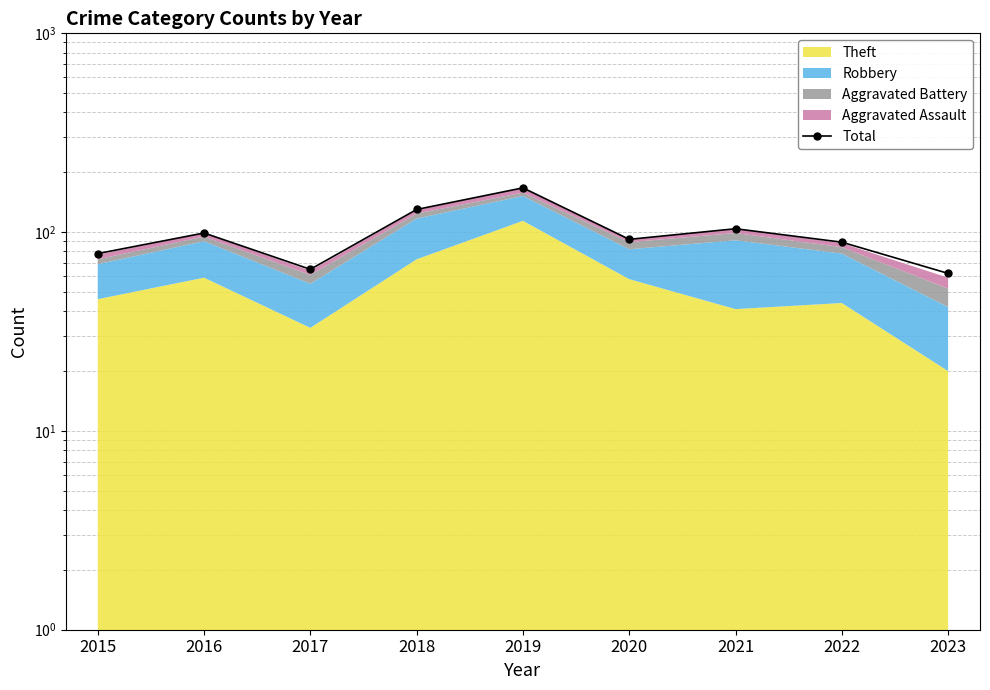

What is the difference between the maximum and minimum values?

105